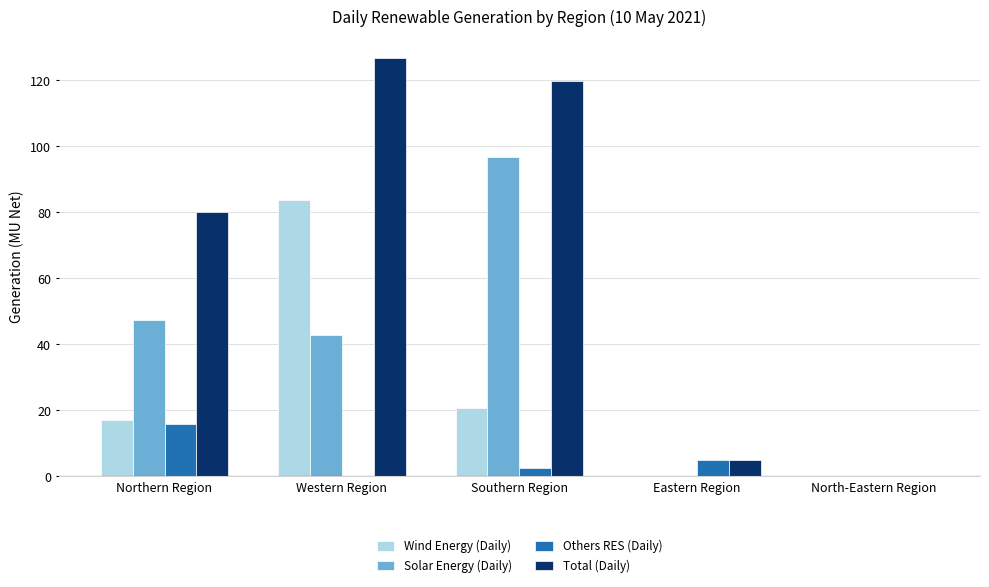

Which category has the highest value in the Total (Daily) series?

Western Region